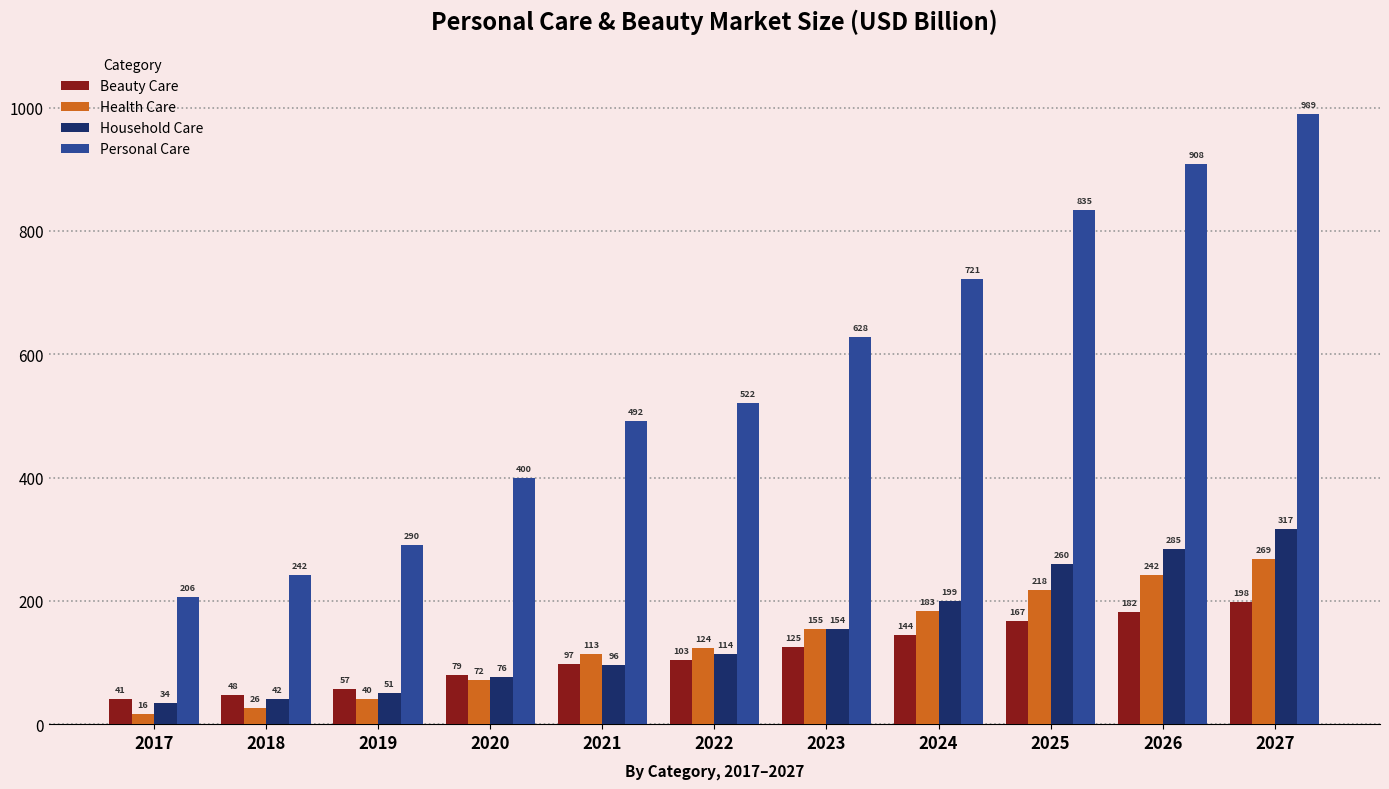

What is the value of the Beauty Care bar at the 9th from the left?

166.8